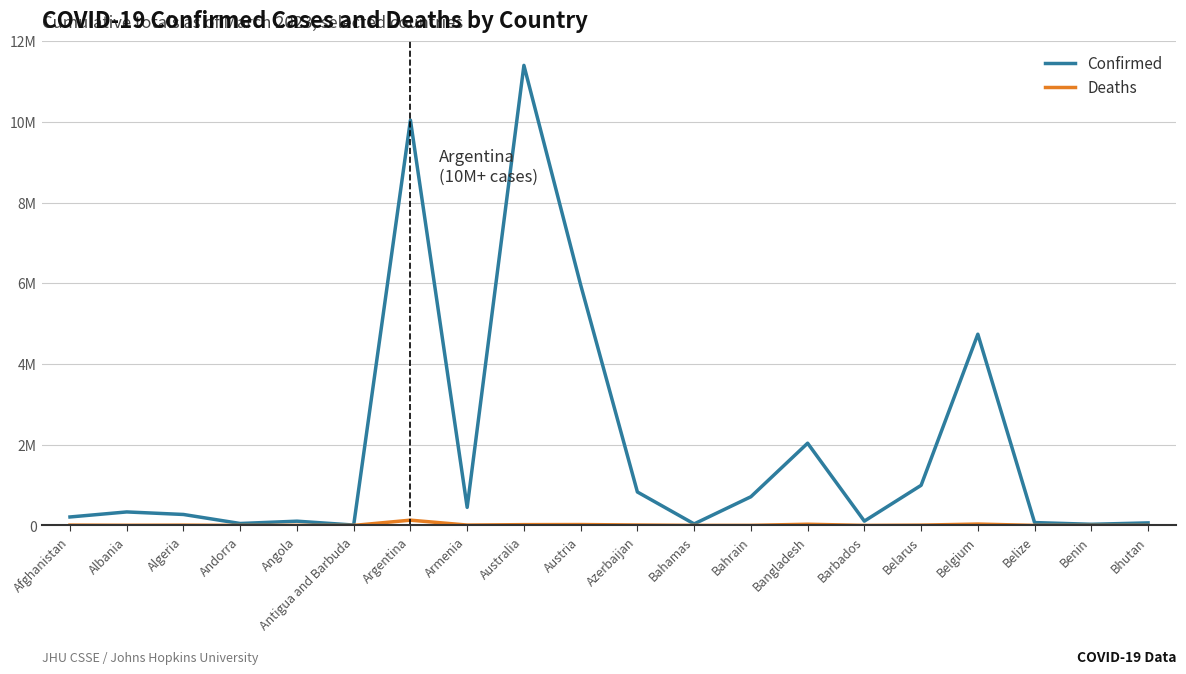

Which series has the largest range (max minus min)?

Confirmed